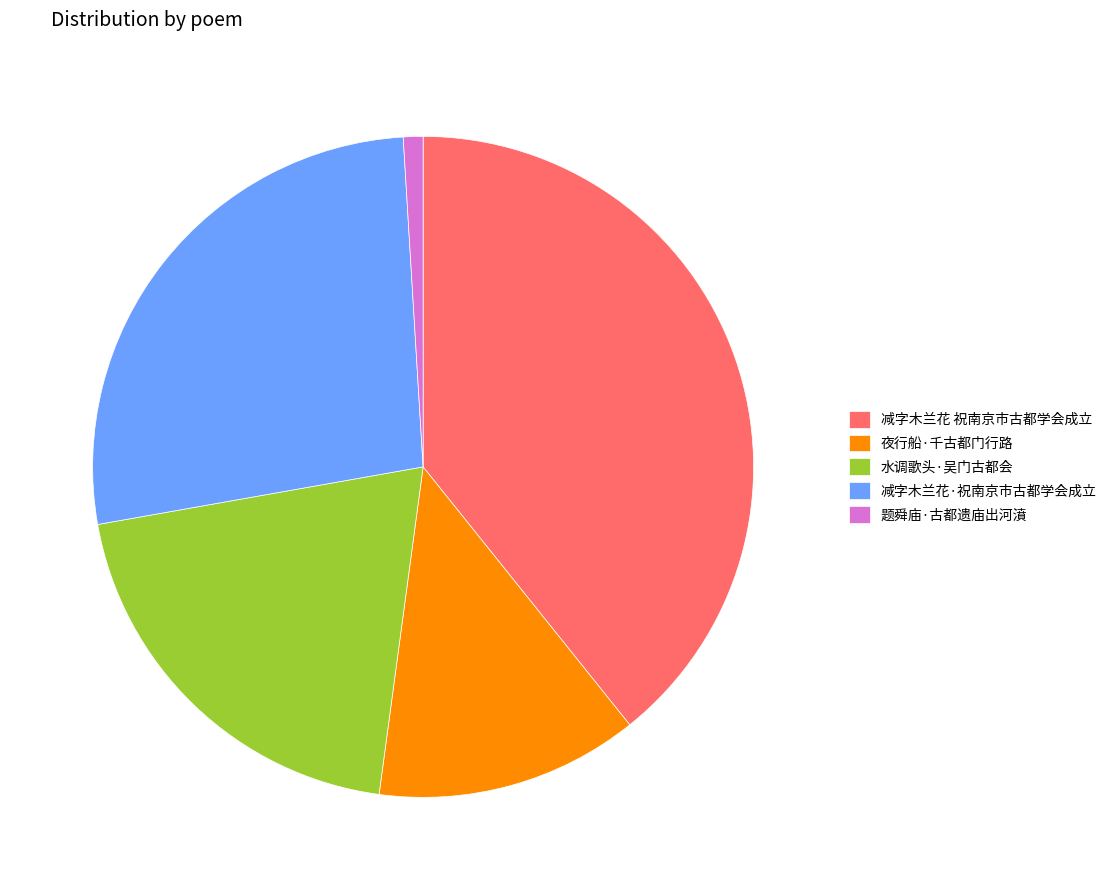

The 水调歌头·吴门古都会 slice represents 11% of the pie. True or false?

False